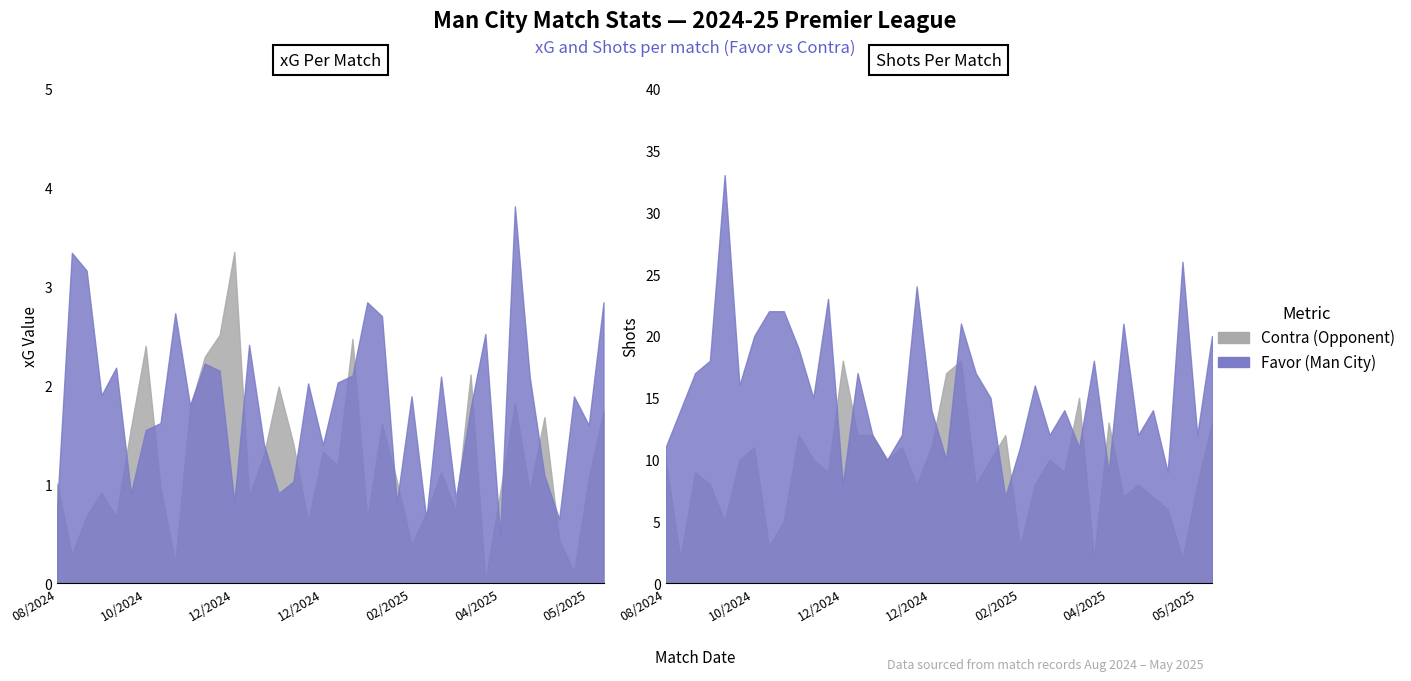

Is it true that xG Contra equals 2.5 at 12/04/2025?

False